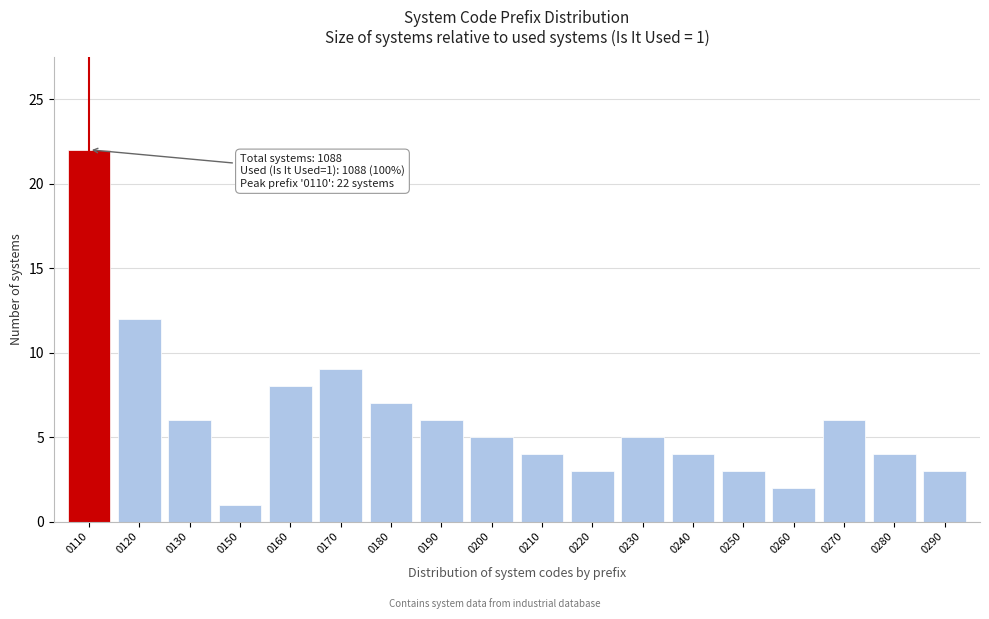

Reading right to left, transcribe all the data shown in this chart.

3	4	6	2	3	4	5	3	4	5	6	7	9	8	1	6	12	22